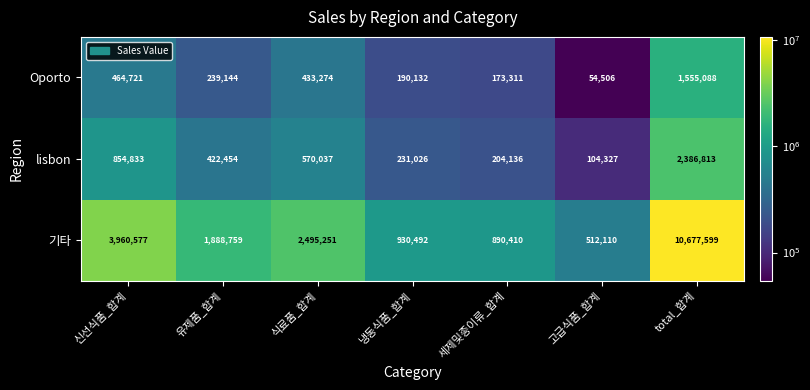

Where is Oporto nearest to the value 804797?

신선식품_합계